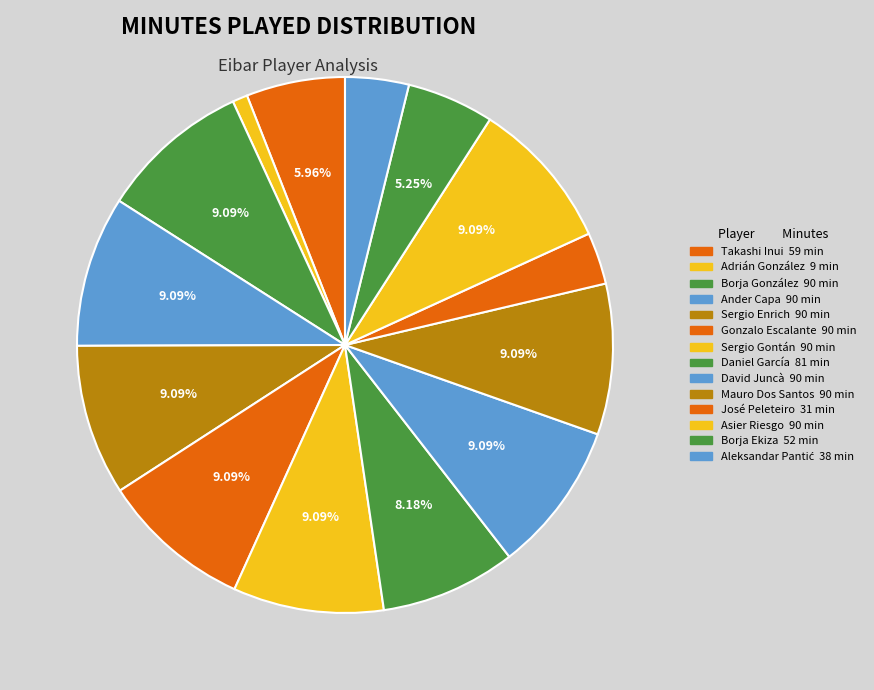

How many segments does this pie chart have?

14